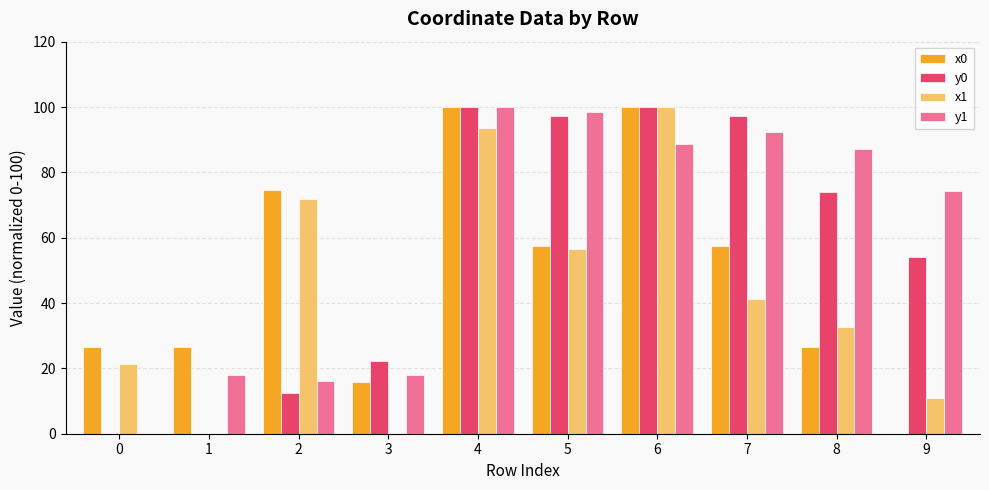

Which series changed the most between 0 and 9?

y1